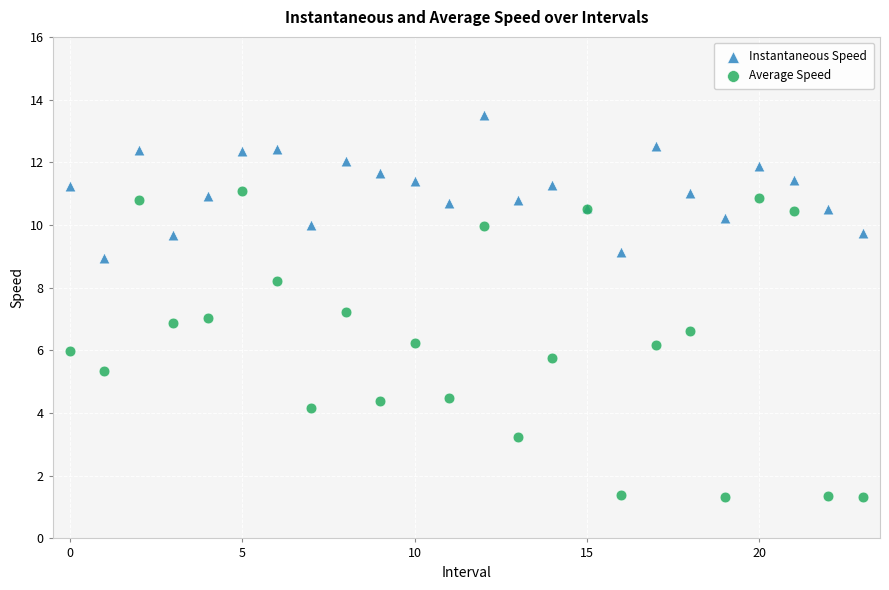

Which series has the largest Y range (max minus min)?

Average Speed